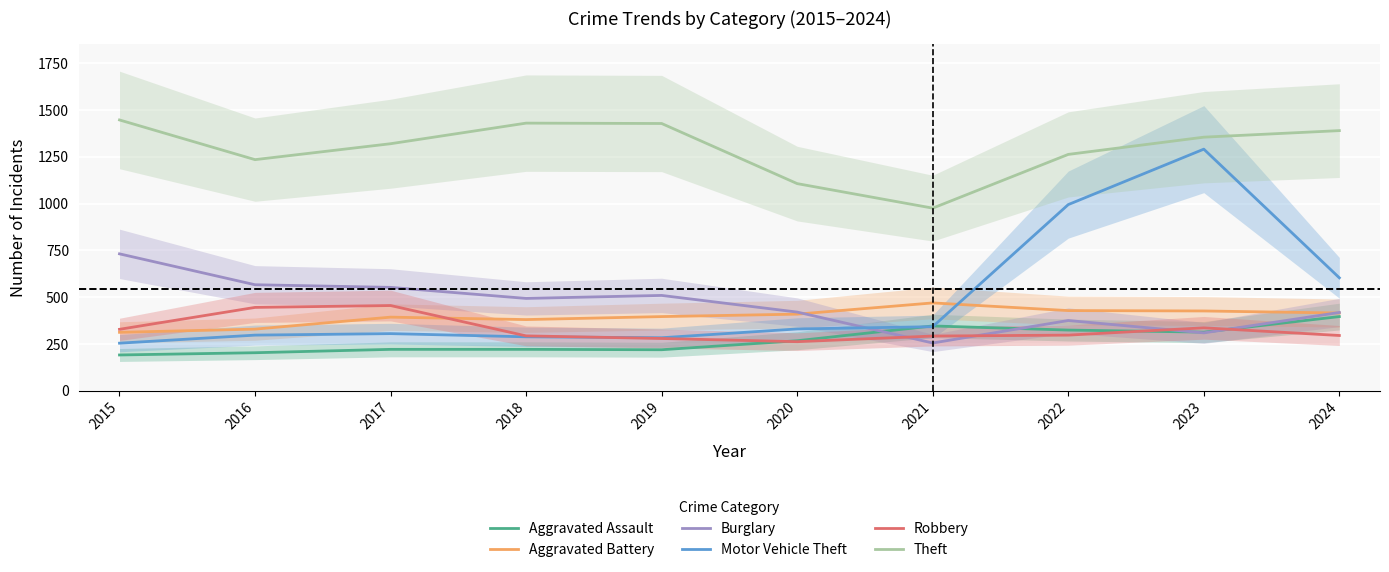

What is the value of the Motor Vehicle Theft point at the 5th from the left?

284